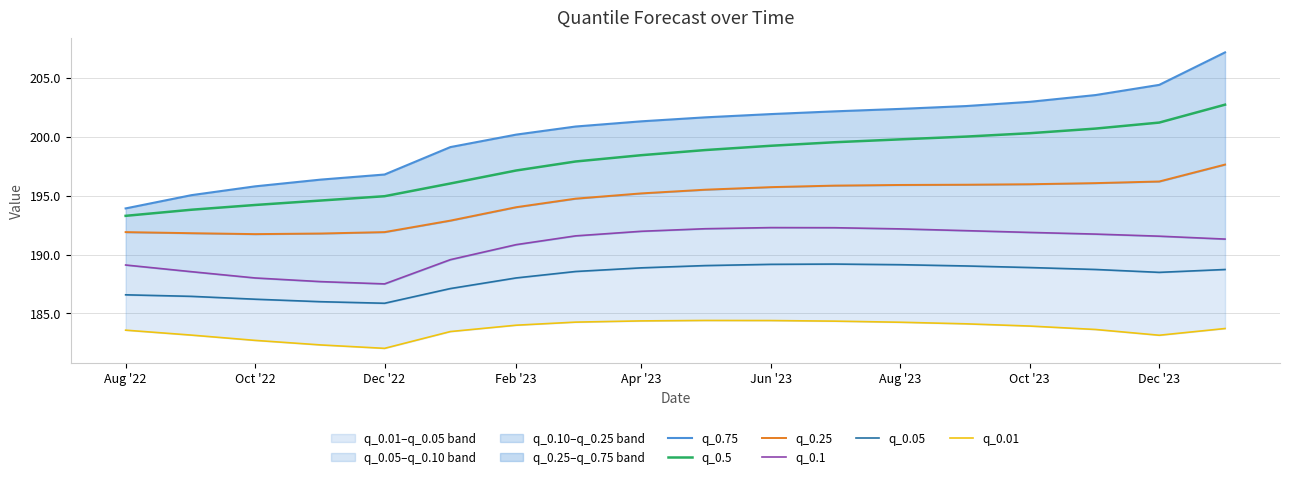

What is the lowest value of the q_0.5 series?

193.3